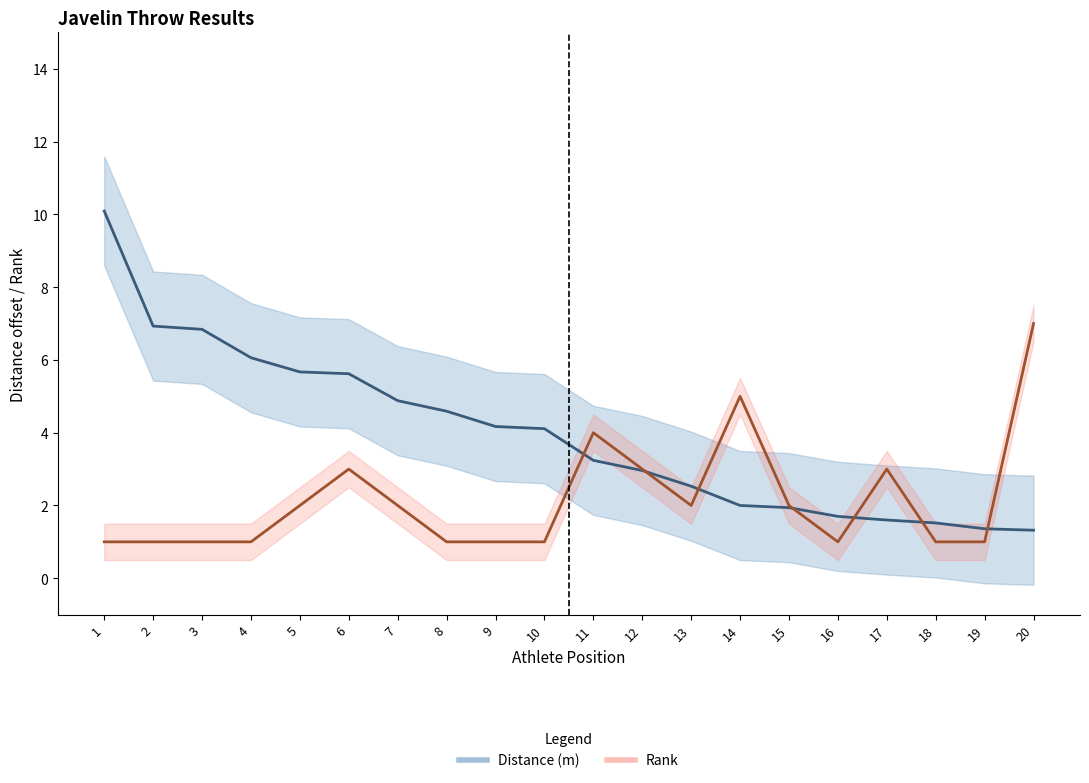

Between which two adjacent categories do Distance (m) and Rank first intersect?

10 and 11